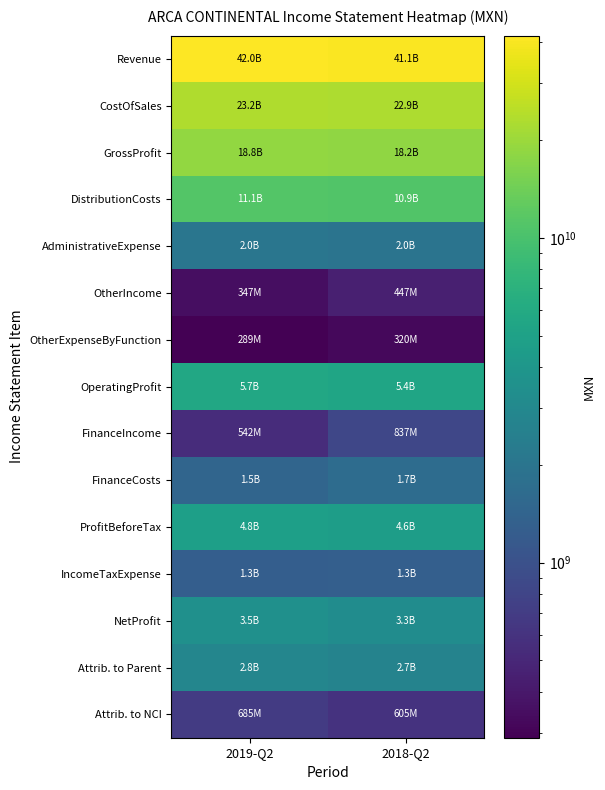

What is the smallest value displayed?

289177000